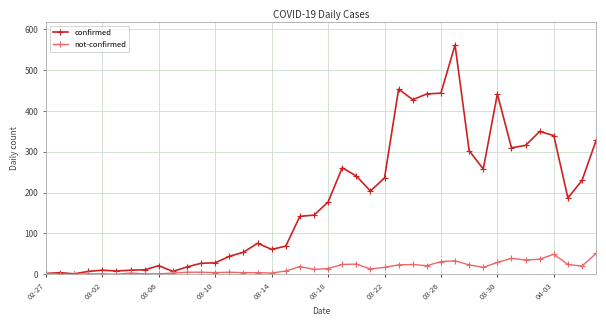

What is the highest value of the not-confirmed series?

51